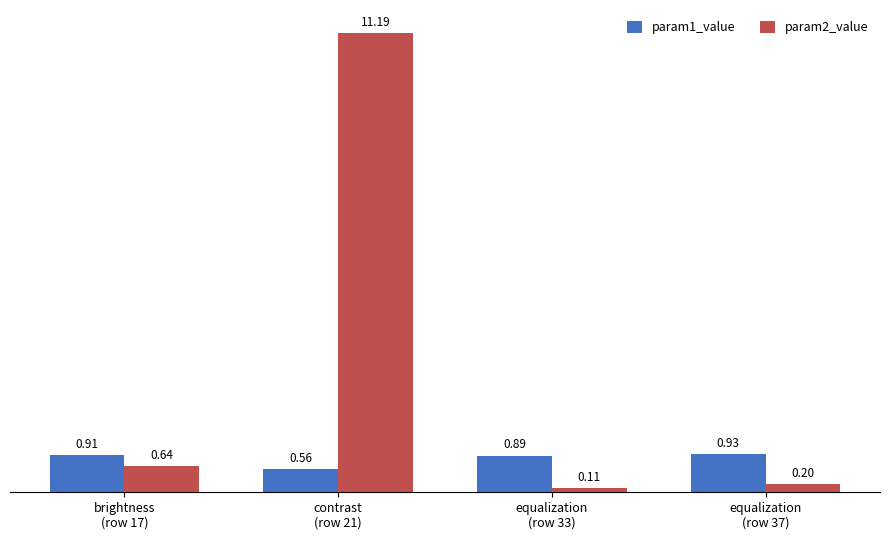

Is it true that param2_value equals 15.8 at contrast
(row 21)?

False